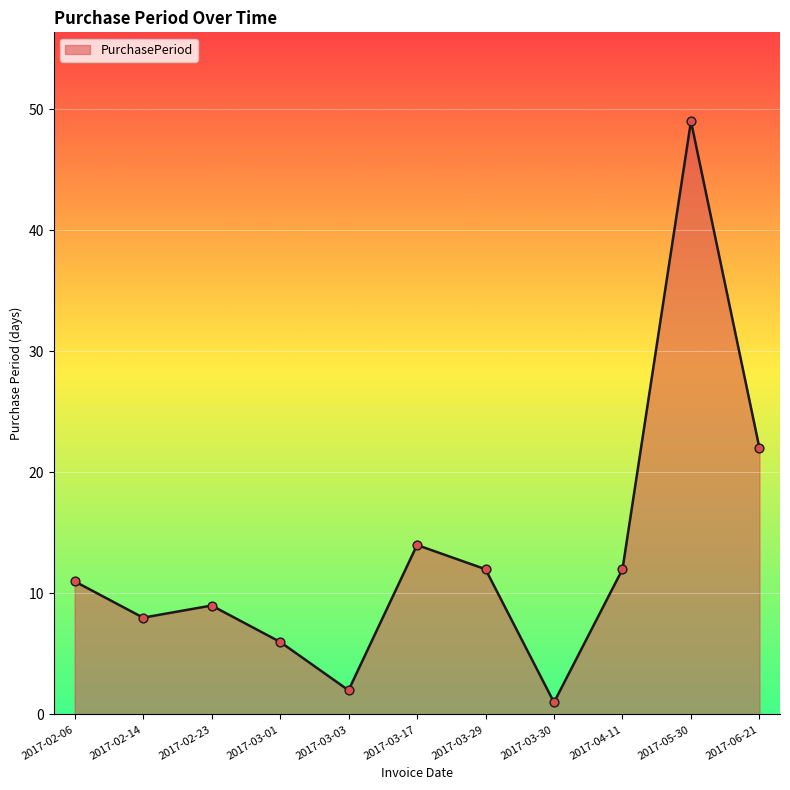

Which has a higher value, 2017-02-06 or 2017-06-21?

2017-06-21